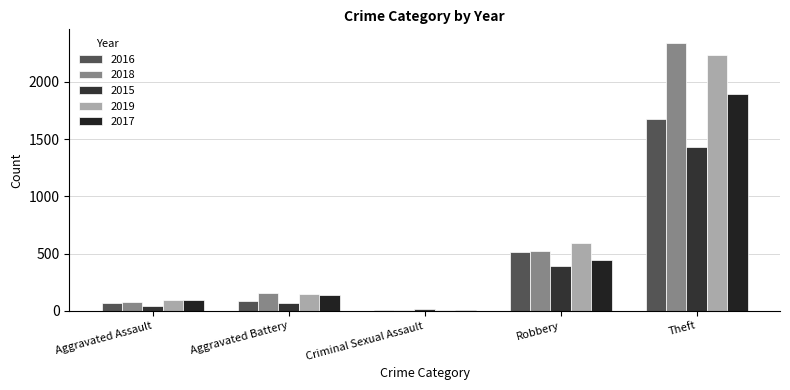

List the labels in order of 2015 value, largest first.

Theft, Robbery, Aggravated Battery, Aggravated Assault, Criminal Sexual Assault